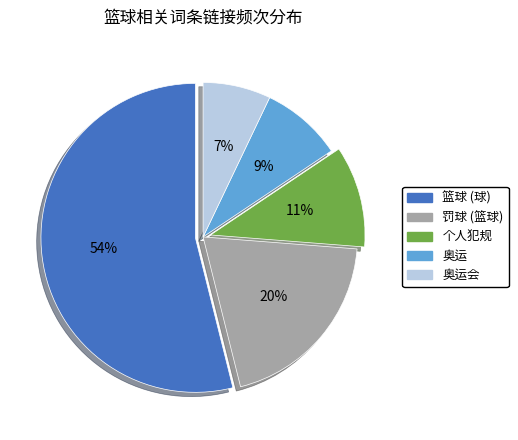

Count the number of slices in the pie.

5